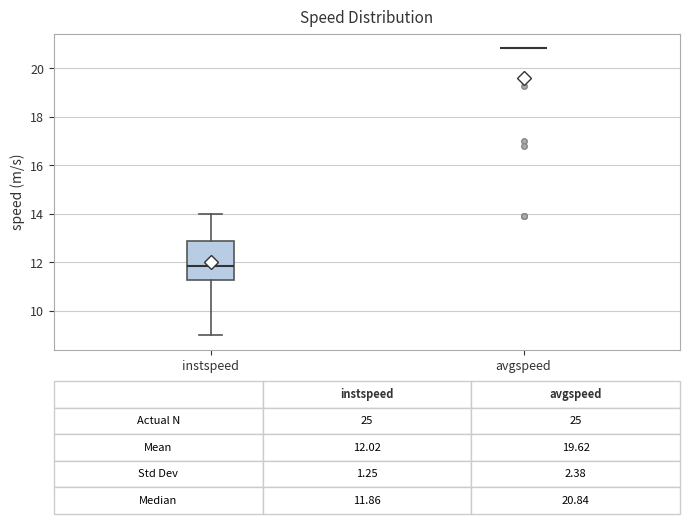

Which box is the tallest, from its lower edge to its upper edge?

instspeed